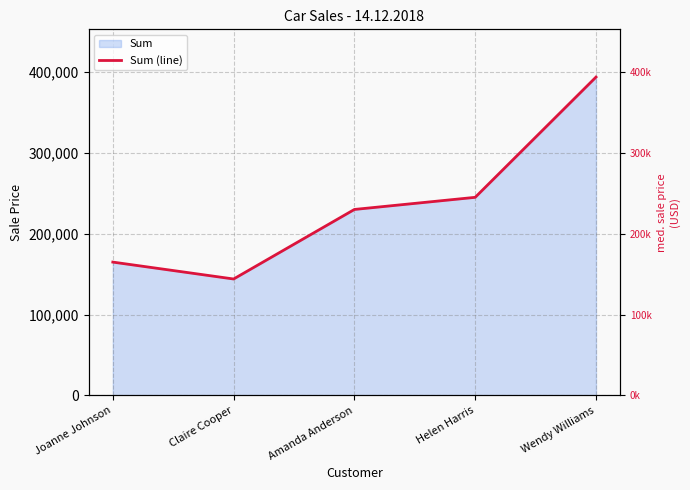

What is the average value?

235519